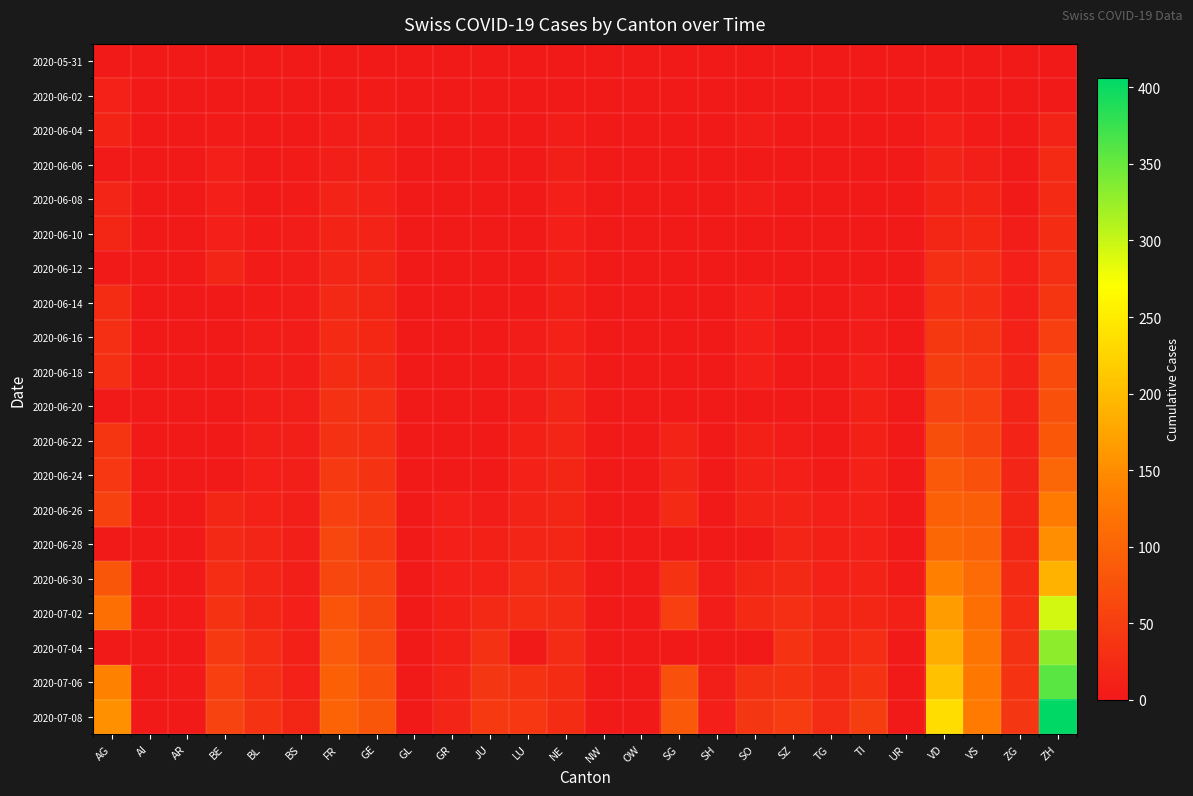

Reading left to right, extract all data points from this chart.

2020-05-31: AG=0	AI=0	AR=0	BE=0	BL=0	BS=0	FR=0	GE=0	GL=0	GR=0	JU=0	LU=0	NE=0	NW=0	OW=0	SG=0	SH=0	SO=0	SZ=0	TG=0	TI=0	UR=0	VD=0	VS=0	ZG=0	ZH=0
2020-06-02: AG=12	AI=0	AR=0	BE=1	BL=1	BS=0	FR=2	GE=4	GL=0	GR=1	JU=0	LU=0	NE=1	NW=0	OW=0	SG=0	SH=0	SO=3	SZ=0	TG=0	TI=0	UR=0	VD=4	VS=2	ZG=0	ZH=2
2020-06-04: AG=15	AI=0	AR=0	BE=4	BL=2	BS=1	FR=5	GE=7	GL=0	GR=1	JU=0	LU=0	NE=5	NW=0	OW=0	SG=0	SH=0	SO=6	SZ=0	TG=0	TI=1	UR=0	VD=9	VS=4	ZG=0	ZH=13
2020-06-06: AG=0	AI=0	AR=0	BE=8	BL=3	BS=4	FR=7	GE=11	GL=0	GR=1	JU=0	LU=0	NE=7	NW=0	OW=0	SG=0	SH=0	SO=0	SZ=0	TG=0	TI=1	UR=0	VD=13	VS=7	ZG=0	ZH=23
2020-06-08: AG=17	AI=0	AR=0	BE=8	BL=3	BS=4	FR=13	GE=12	GL=0	GR=1	JU=0	LU=1	NE=9	NW=0	OW=0	SG=0	SH=1	SO=6	SZ=0	TG=1	TI=1	UR=0	VD=15	VS=15	ZG=1	ZH=23
2020-06-10: AG=19	AI=0	AR=0	BE=9	BL=4	BS=5	FR=15	GE=14	GL=0	GR=2	JU=0	LU=1	NE=9	NW=0	OW=0	SG=3	SH=1	SO=0	SZ=0	TG=1	TI=1	UR=0	VD=19	VS=20	ZG=5	ZH=26
2020-06-12: AG=0	AI=0	AR=0	BE=17	BL=4	BS=5	FR=16	GE=18	GL=0	GR=2	JU=0	LU=0	NE=10	NW=0	OW=0	SG=0	SH=1	SO=0	SZ=1	TG=1	TI=2	UR=0	VD=30	VS=28	ZG=9	ZH=30
2020-06-14: AG=26	AI=0	AR=0	BE=0	BL=4	BS=5	FR=22	GE=18	GL=0	GR=2	JU=1	LU=3	NE=11	NW=0	OW=0	SG=0	SH=0	SO=8	SZ=1	TG=1	TI=6	UR=0	VD=31	VS=28	ZG=9	ZH=38
2020-06-16: AG=29	AI=0	AR=0	BE=0	BL=5	BS=5	FR=23	GE=20	GL=0	GR=2	JU=1	LU=5	NE=12	NW=0	OW=0	SG=0	SH=3	SO=8	SZ=1	TG=1	TI=6	UR=0	VD=42	VS=37	ZG=12	ZH=52
2020-06-18: AG=30	AI=0	AR=0	BE=0	BL=5	BS=6	FR=26	GE=21	GL=0	GR=2	JU=1	LU=5	NE=13	NW=0	OW=0	SG=0	SH=3	SO=9	SZ=1	TG=2	TI=9	UR=0	VD=49	VS=40	ZG=13	ZH=67
2020-06-20: AG=0	AI=0	AR=0	BE=0	BL=6	BS=7	FR=32	GE=29	GL=0	GR=2	JU=1	LU=6	NE=16	NW=0	OW=0	SG=0	SH=0	SO=0	SZ=2	TG=2	TI=10	UR=0	VD=57	VS=52	ZG=13	ZH=75
2020-06-22: AG=38	AI=0	AR=0	BE=0	BL=7	BS=7	FR=32	GE=30	GL=0	GR=3	JU=3	LU=10	NE=17	NW=0	OW=0	SG=14	SH=3	SO=11	SZ=6	TG=2	TI=11	UR=0	VD=70	VS=58	ZG=14	ZH=83
2020-06-24: AG=40	AI=0	AR=0	BE=0	BL=9	BS=7	FR=44	GE=36	GL=1	GR=3	JU=3	LU=12	NE=18	NW=0	OW=0	SG=17	SH=3	SO=12	SZ=9	TG=4	TI=12	UR=0	VD=85	VS=75	ZG=16	ZH=103
2020-06-26: AG=53	AI=0	AR=1	BE=18	BL=12	BS=7	FR=52	GE=43	GL=1	GR=8	JU=6	LU=14	NE=19	NW=0	OW=0	SG=23	SH=3	SO=13	SZ=13	TG=8	TI=12	UR=1	VD=94	VS=92	ZG=19	ZH=129
2020-06-28: AG=0	AI=0	AR=0	BE=21	BL=16	BS=7	FR=61	GE=44	GL=0	GR=8	JU=11	LU=17	NE=19	NW=0	OW=0	SG=0	SH=0	SO=0	SZ=16	TG=10	TI=12	UR=0	VD=104	VS=97	ZG=19	ZH=152
2020-06-30: AG=81	AI=0	AR=0	BE=27	BL=17	BS=7	FR=61	GE=54	GL=1	GR=9	JU=12	LU=25	NE=22	NW=0	OW=1	SG=35	SH=5	SO=19	SZ=21	TG=12	TI=14	UR=4	VD=135	VS=109	ZG=23	ZH=189
2020-07-02: AG=115	AI=0	AR=4	BE=35	BL=19	BS=8	FR=79	GE=60	GL=1	GR=10	JU=22	LU=28	NE=24	NW=0	OW=1	SG=51	SH=5	SO=23	SZ=29	TG=19	TI=19	UR=11	VD=168	VS=115	ZG=27	ZH=294
2020-07-04: AG=0	AI=0	AR=0	BE=43	BL=27	BS=11	FR=87	GE=66	GL=0	GR=11	JU=33	LU=0	NE=25	NW=0	OW=0	SG=0	SH=0	SO=0	SZ=35	TG=19	TI=27	UR=0	VD=185	VS=122	ZG=33	ZH=330
2020-07-06: AG=137	AI=0	AR=4	BE=52	BL=29	BS=12	FR=94	GE=74	GL=1	GR=13	JU=39	LU=36	NE=26	NW=0	OW=2	SG=73	SH=7	SO=32	SZ=35	TG=21	TI=36	UR=0	VD=205	VS=126	ZG=36	ZH=357
2020-07-08: AG=153	AI=0	AR=0	BE=57	BL=35	BS=18	FR=99	GE=82	GL=2	GR=16	JU=44	LU=40	NE=26	NW=1	OW=2	SG=85	SH=8	SO=39	SZ=46	TG=24	TI=48	UR=0	VD=235	VS=129	ZG=39	ZH=406